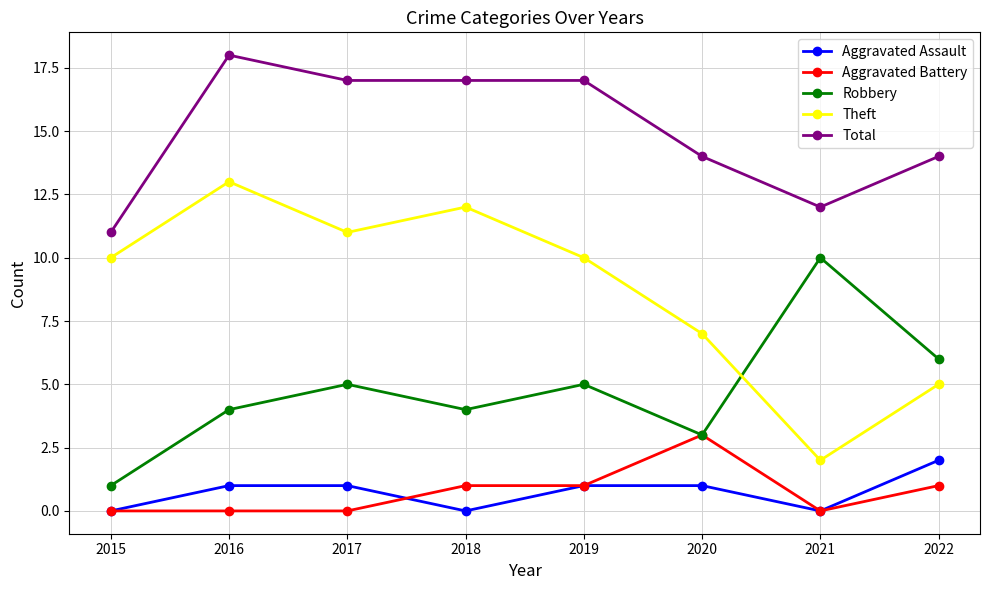

How many intersections are there between Robbery and Theft?

1